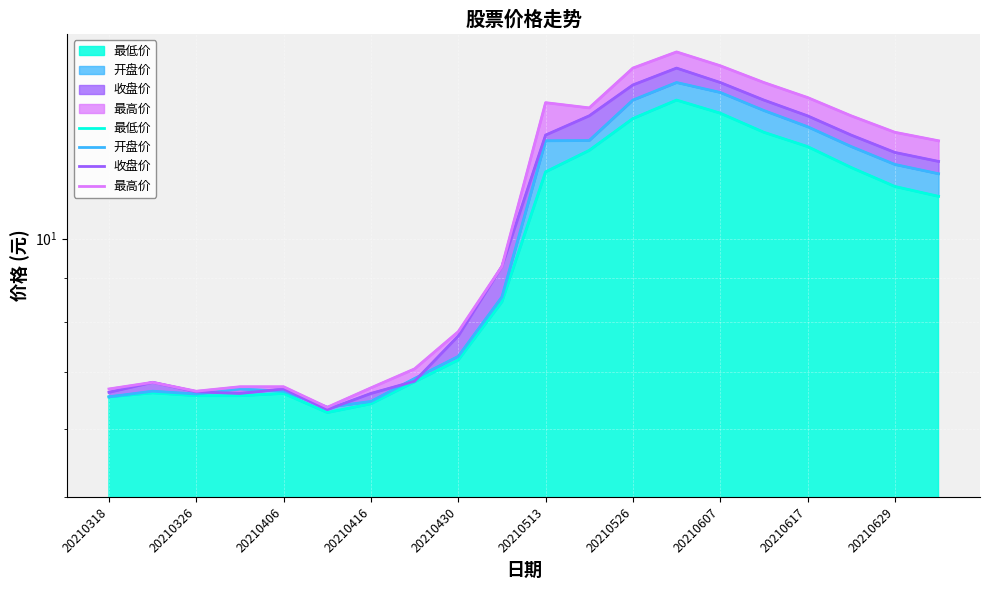

Which series changed the most between 20210318 and 20210513?

最高价